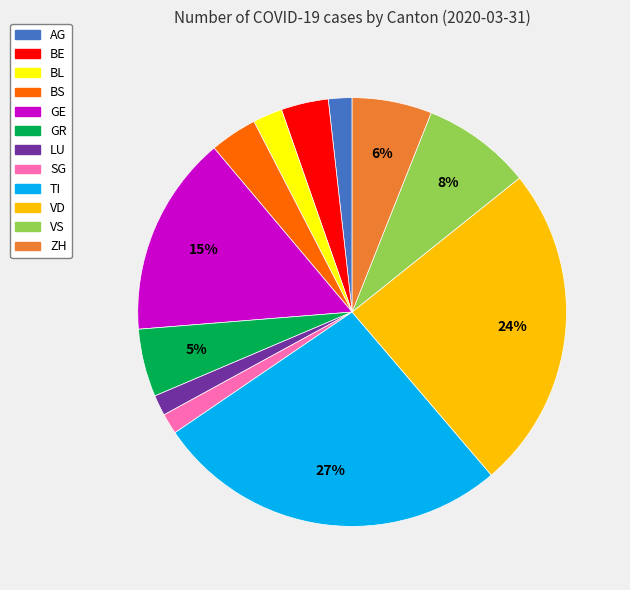

Does any single category account for the majority?

No